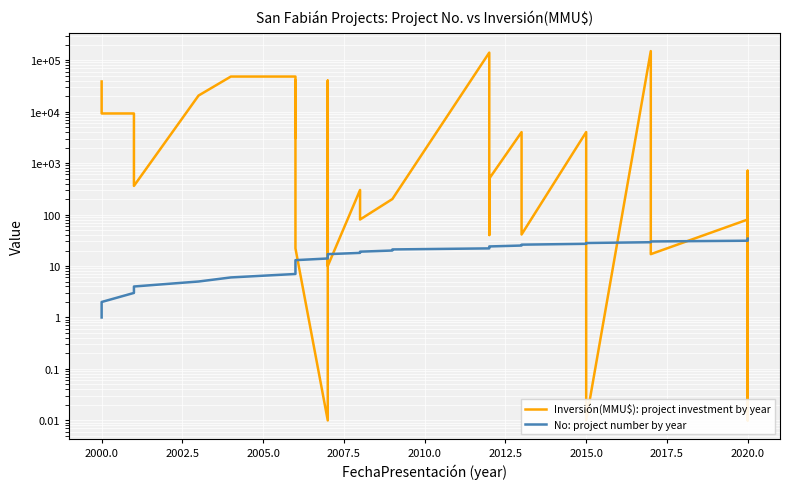

What are all the series names shown in the legend?

Inversión(MMU$): project investment by year, No: project number by year